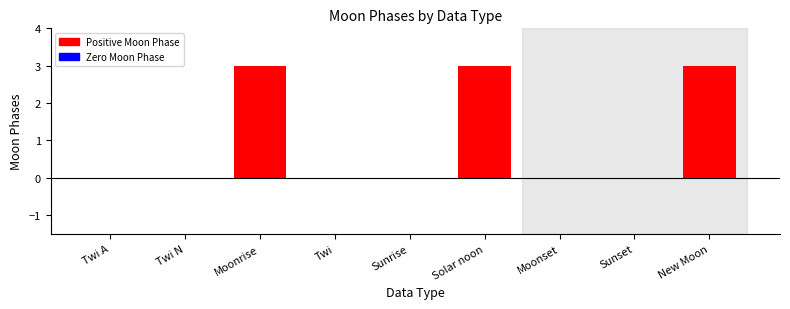

Count the values in the range 0 to 3.

9